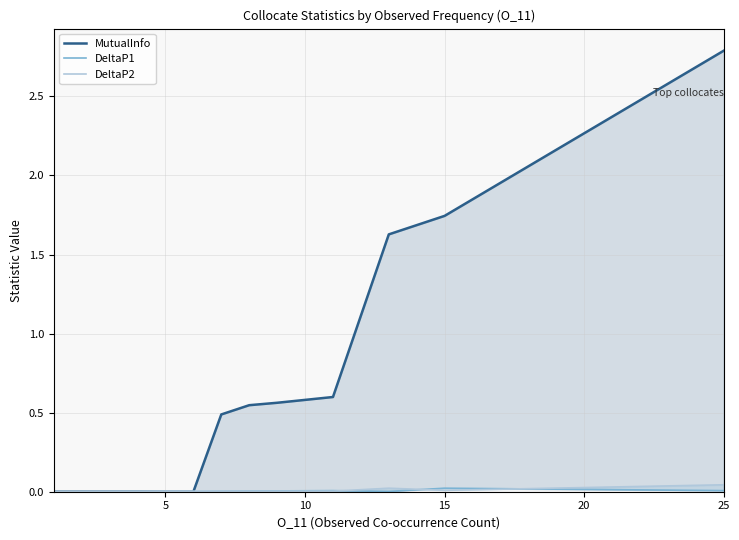

How many interior local valleys does the DeltaP2 series have?

1